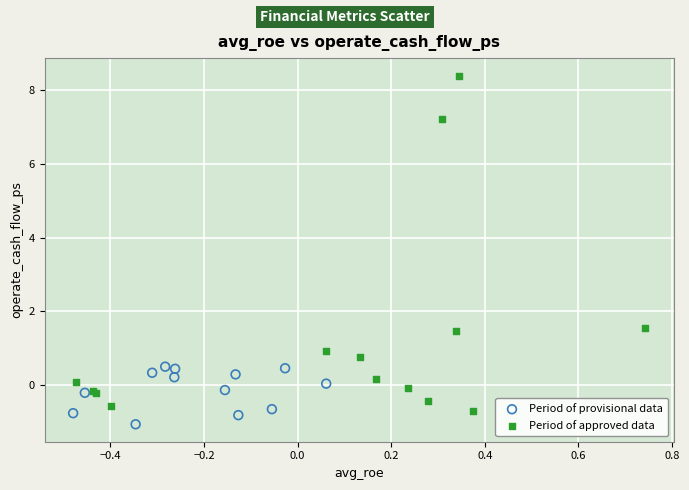

Which series reaches the minimum Y coordinate?

Period of provisional data